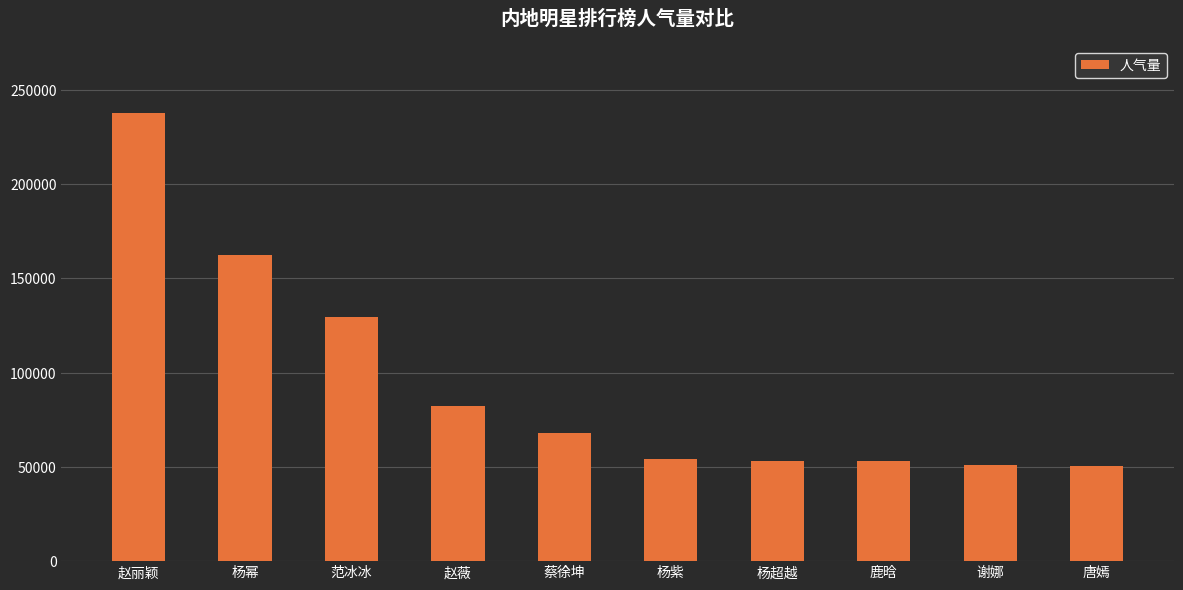

What is the average value?

94255